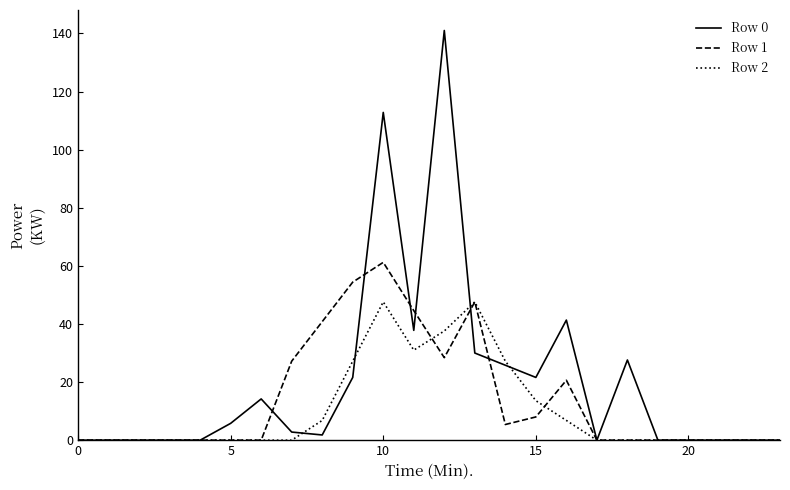

In Row 0, how many points are higher than both neighbors (excluding endpoints)?

5